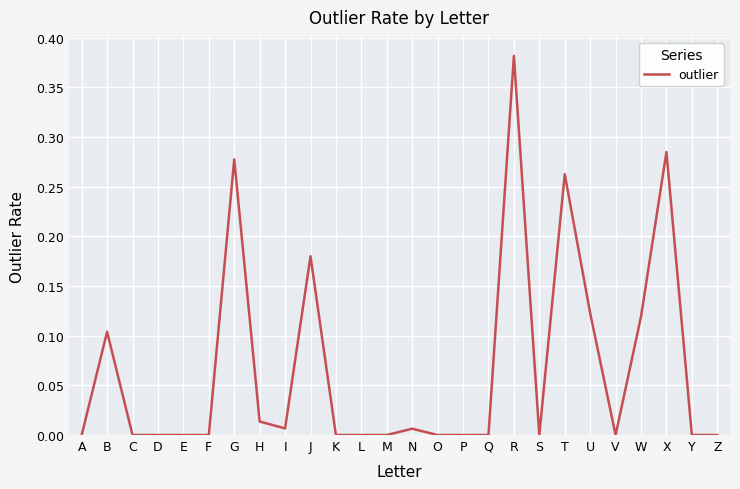

What is the change in value from F to T?

+0.3